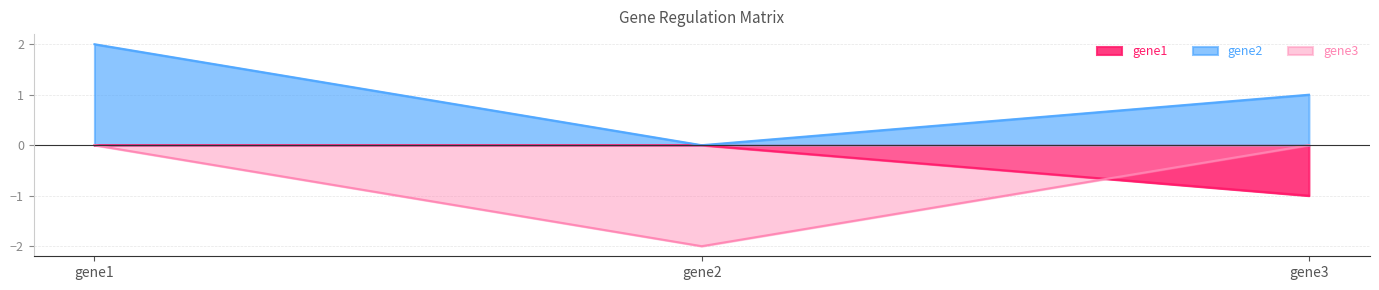

What is the spread (max minus min) of values at gene2?

2